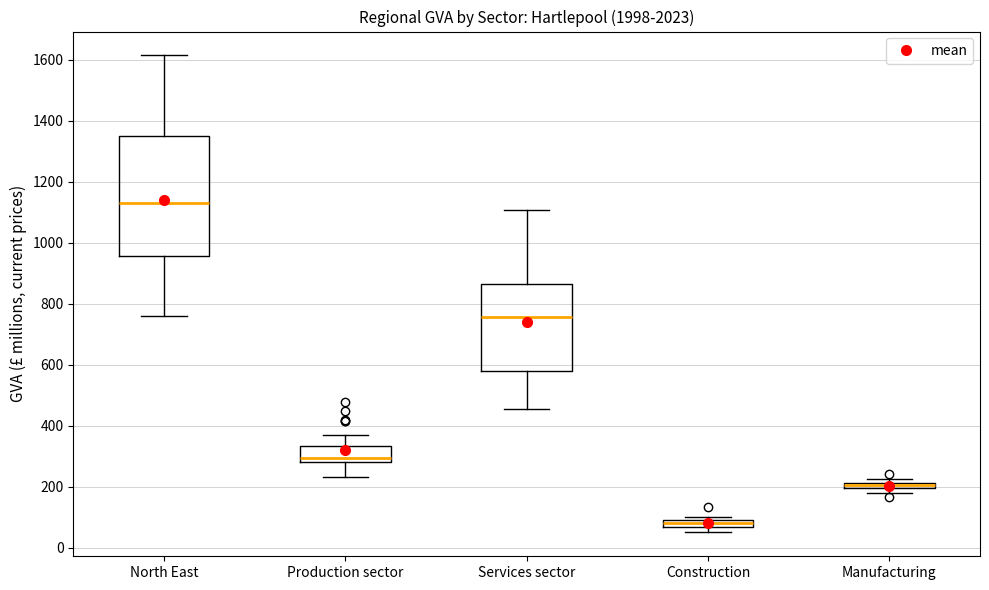

Which box's median line is the highest?

North East